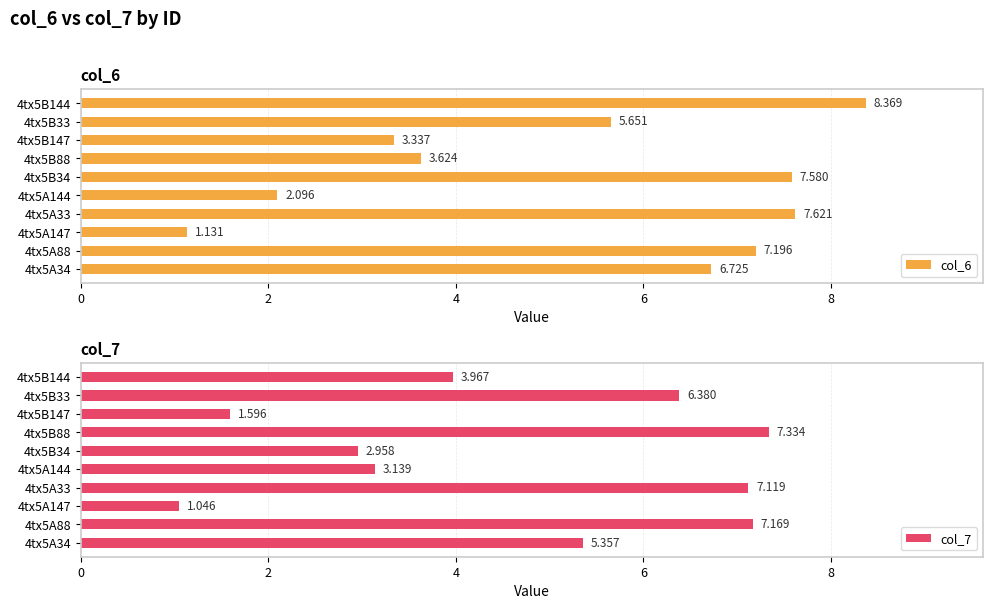

What is the value of the col_7 bar at the 2nd from the left?

7.2